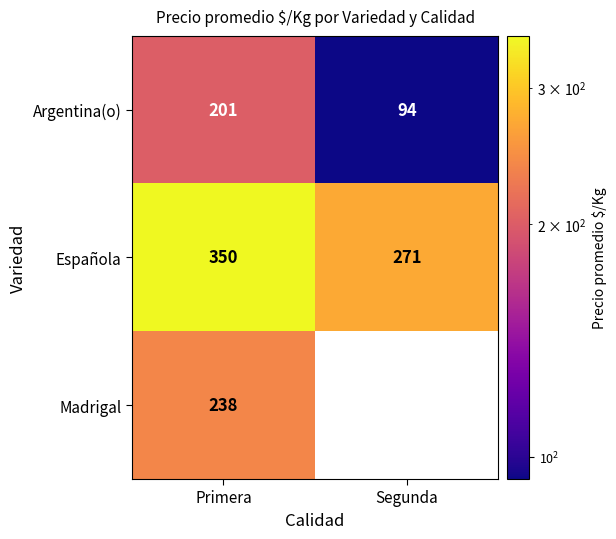

Read the Argentina(o) value at Primera.

201